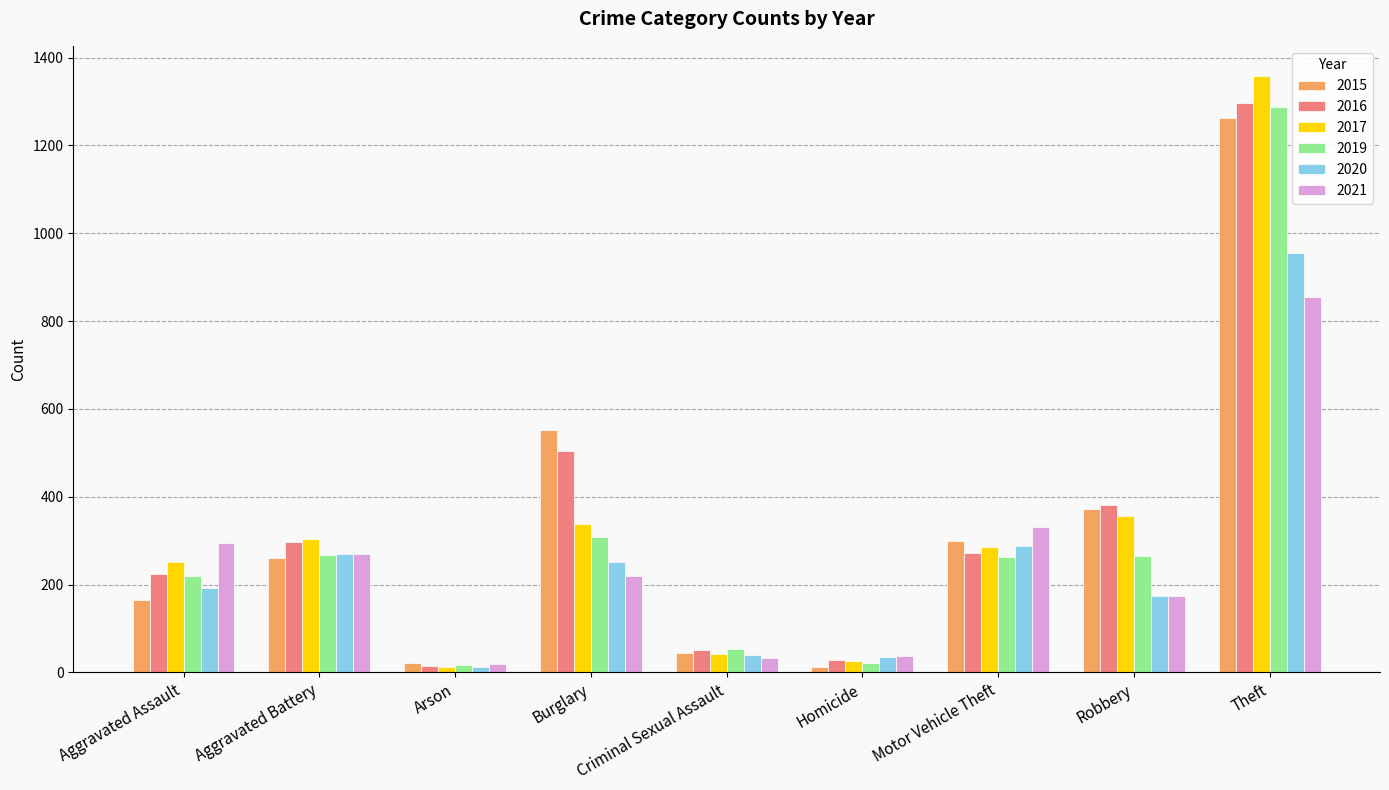

What is the sum of the 2017 values at Burglary and Motor Vehicle Theft?

624